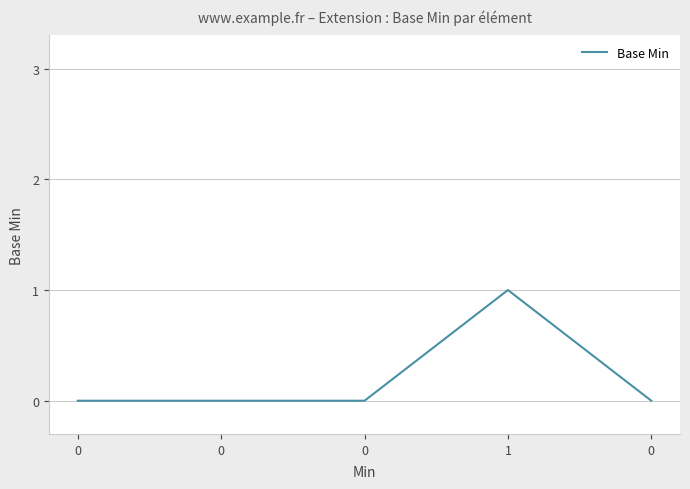

Does the chart have visible grid lines?

Yes